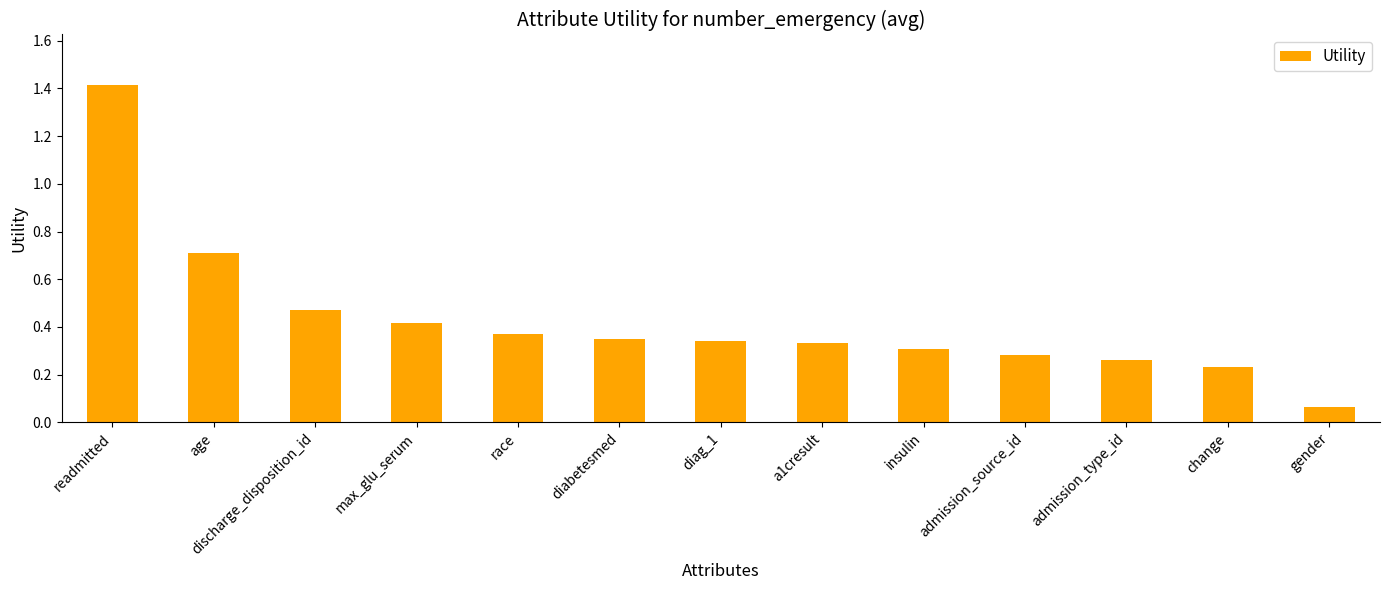

What value does the data have at age?

0.7